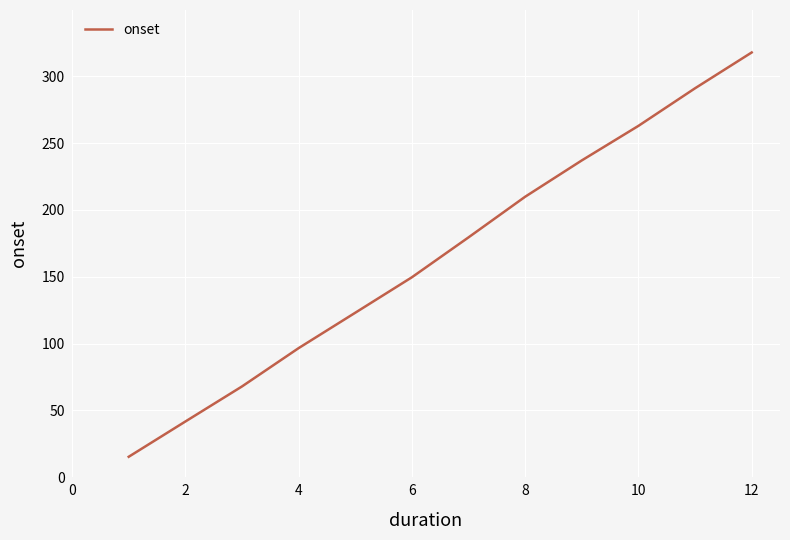

What is the maximum value shown in the chart?

317.9